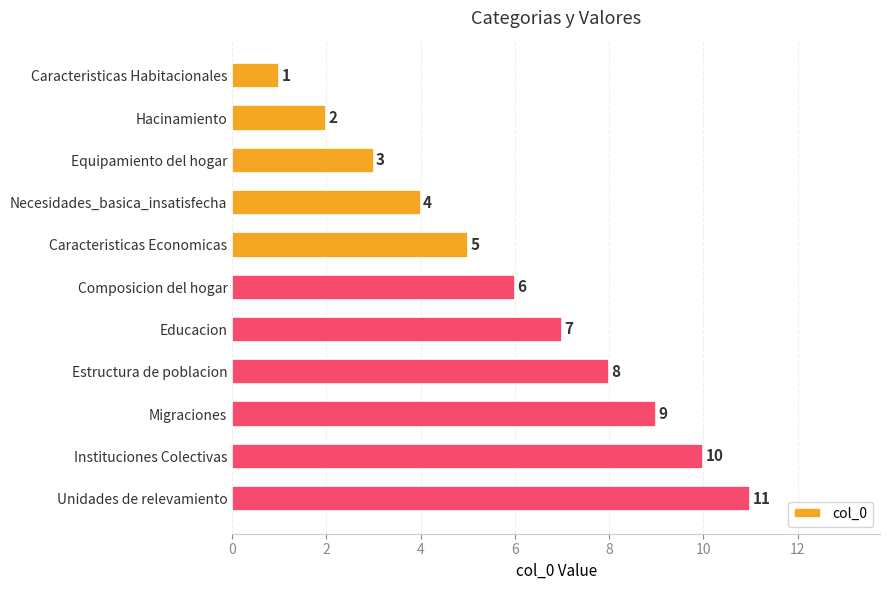

What is the value of the 11th bar from the top?

11